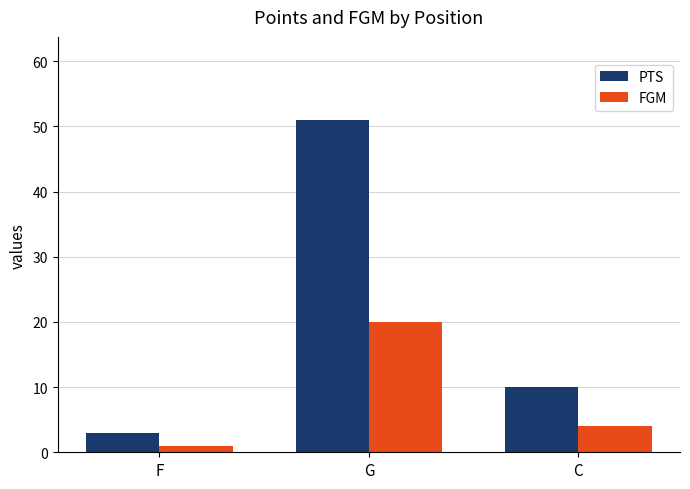

How many values in the FGM series are below 4?

1